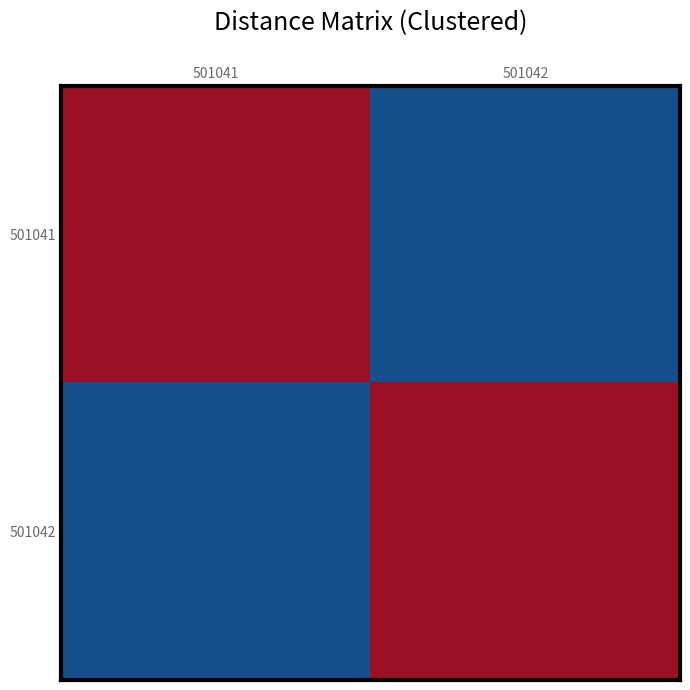

At which category is the sum across all series the highest?

501041